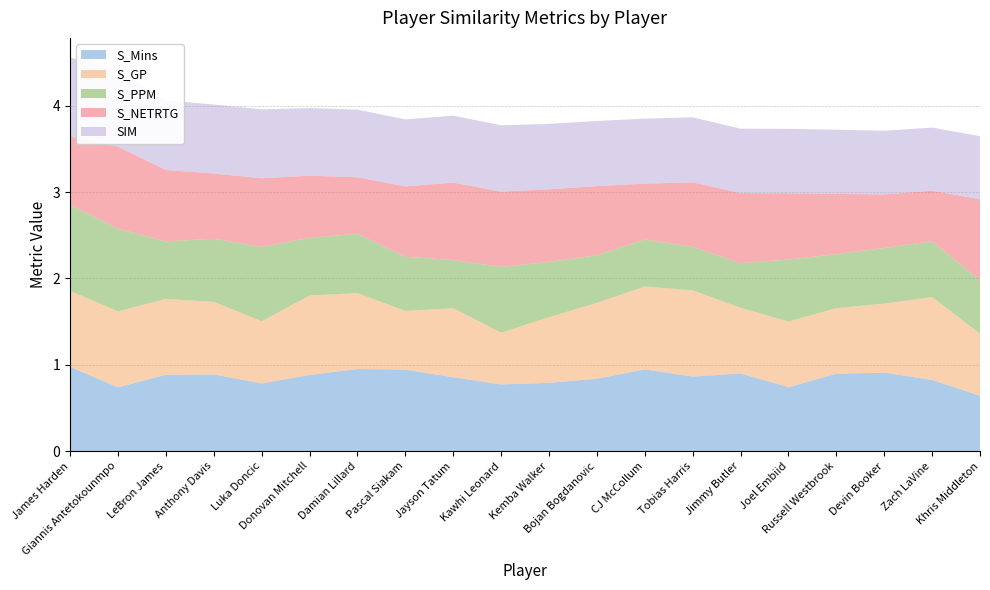

Reading right to left, transcribe all the data shown in this chart.

S_Mins: 0.6	0.8	0.9	0.9	0.7	0.9	0.9	0.9	0.8	0.8	0.8	0.9	0.9	1.0	0.9	0.8	0.9	0.9	0.7	1.0
S_GP: 0.7	1.0	0.8	0.8	0.8	0.8	1.0	1.0	0.9	0.8	0.6	0.8	0.7	0.9	0.9	0.7	0.8	0.9	0.9	0.9
S_PPM: 0.6	0.6	0.6	0.6	0.7	0.5	0.5	0.5	0.6	0.6	0.8	0.6	0.6	0.7	0.7	0.9	0.7	0.7	1.0	1.0
S_NETRTG: 0.9	0.6	0.6	0.7	0.8	0.8	0.7	0.6	0.8	0.8	0.9	0.9	0.8	0.7	0.7	0.8	0.8	0.8	1.0	0.8
SIM: 0.7	0.7	0.7	0.7	0.7	0.7	0.8	0.8	0.8	0.8	0.8	0.8	0.8	0.8	0.8	0.8	0.8	0.8	0.9	0.9